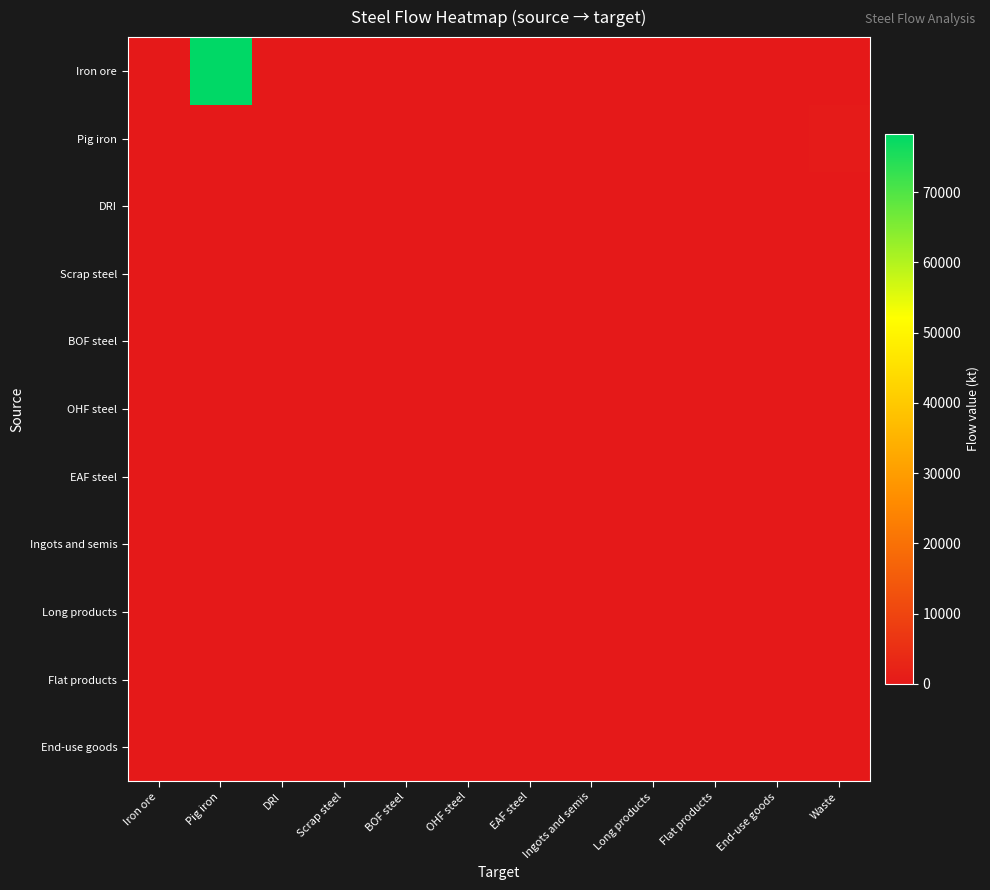

Which series has the widest spread of values?

Iron ore